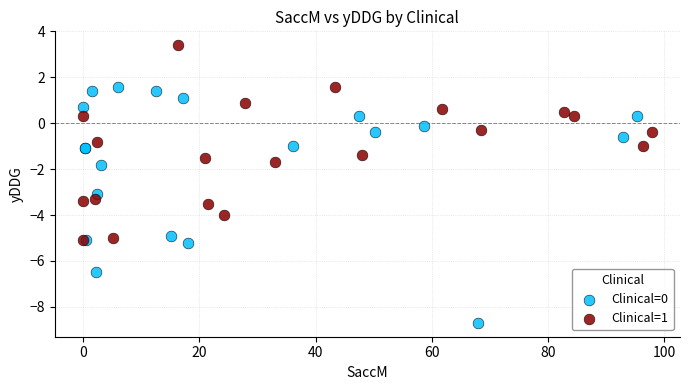

Which series contains the lowest Y value?

Clinical=0